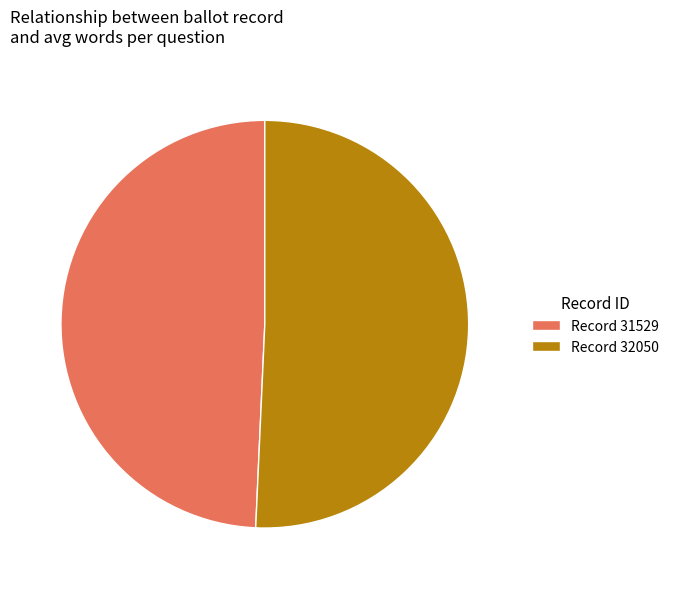

Is it true that Record 31529 is 49% of the pie?

True